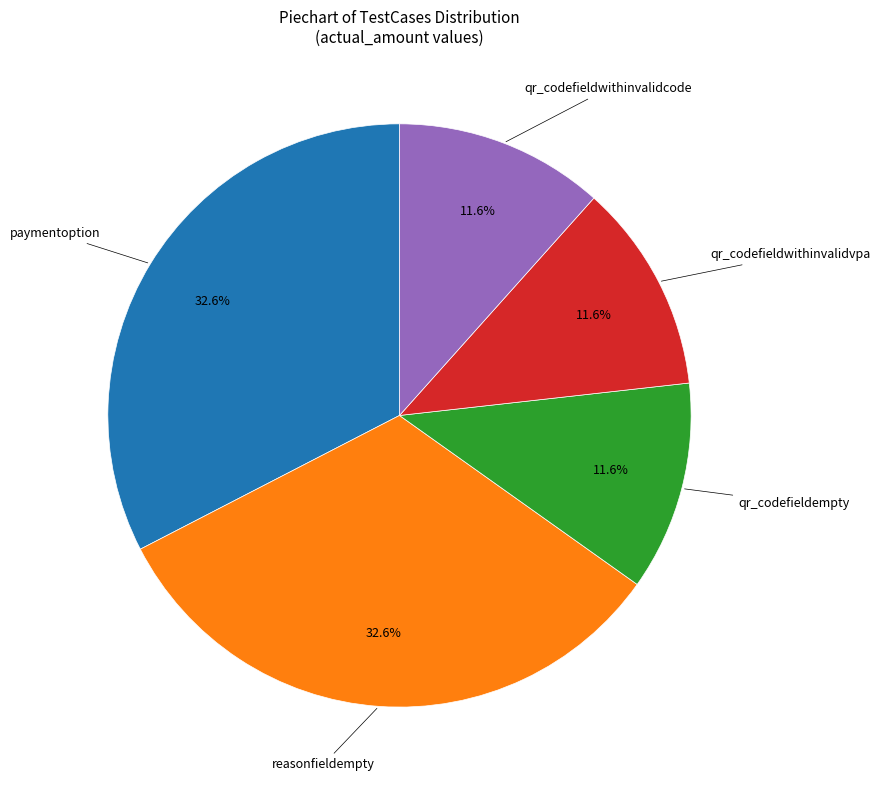

Does any single category account for the majority?

No